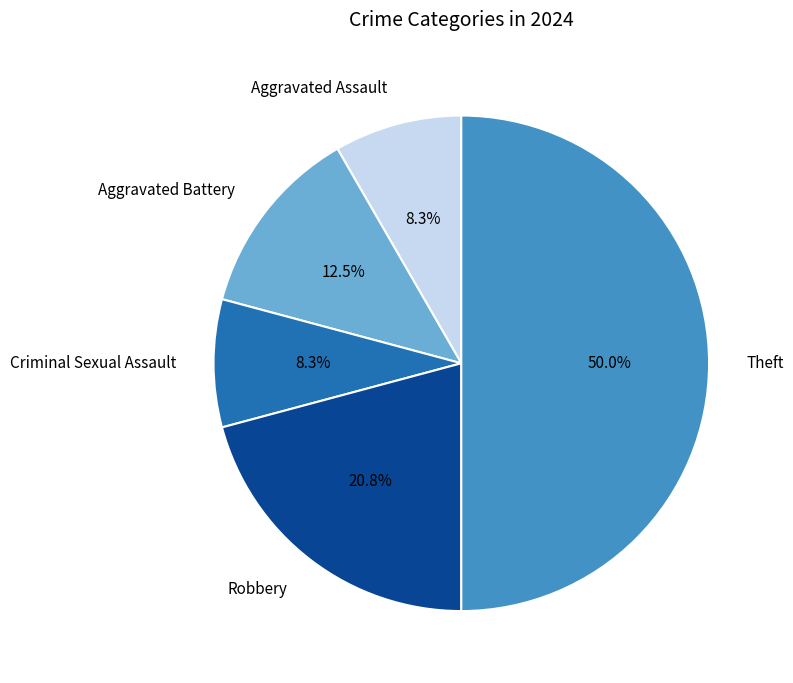

What is the ratio of the value at Theft to the value at Criminal Sexual Assault?

6.0